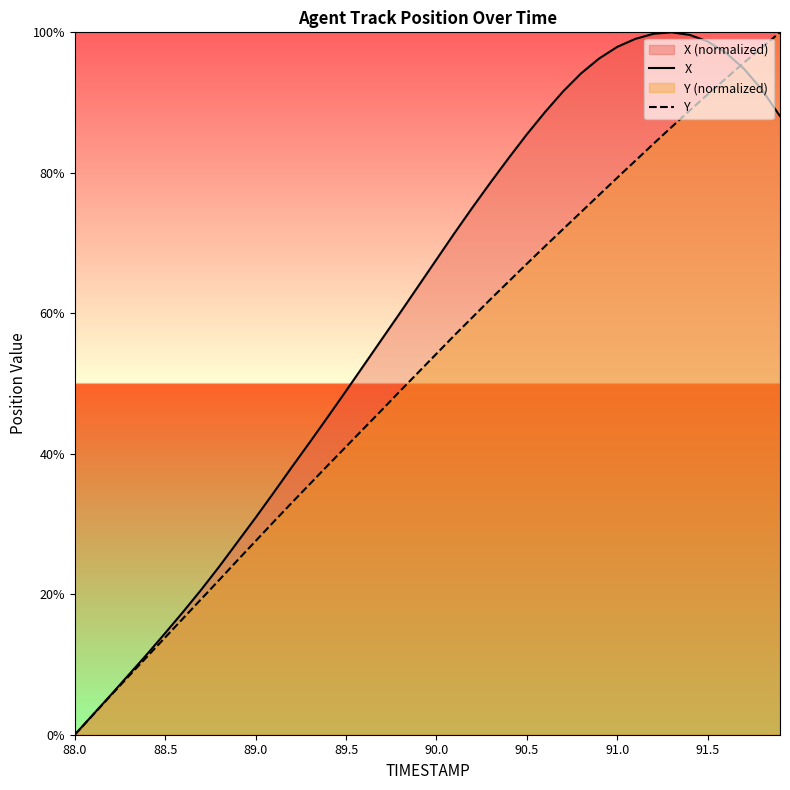

What is the maximum value shown in the chart?

100.0